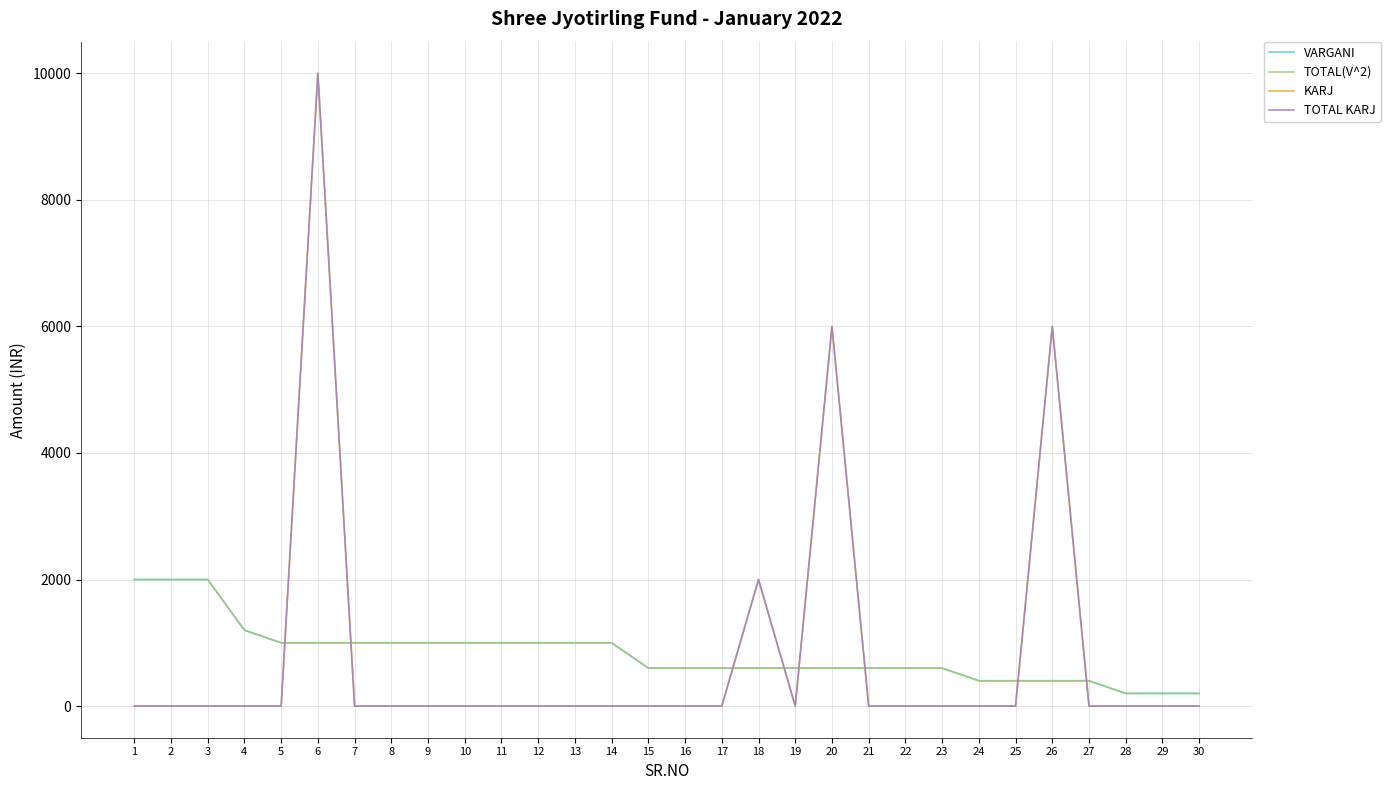

What is the approximate value of KARJ at 18, to the nearest 50?

2000